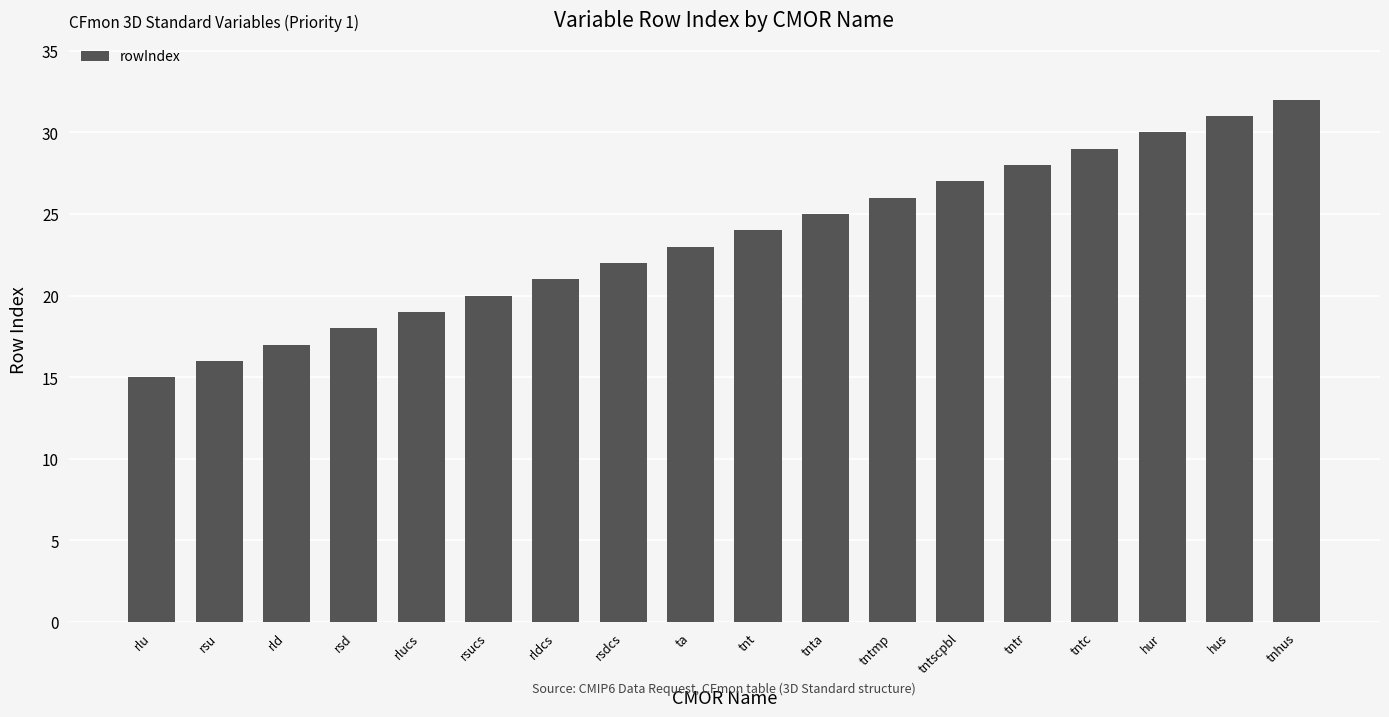

The value at rsu is 16. True or false?

True